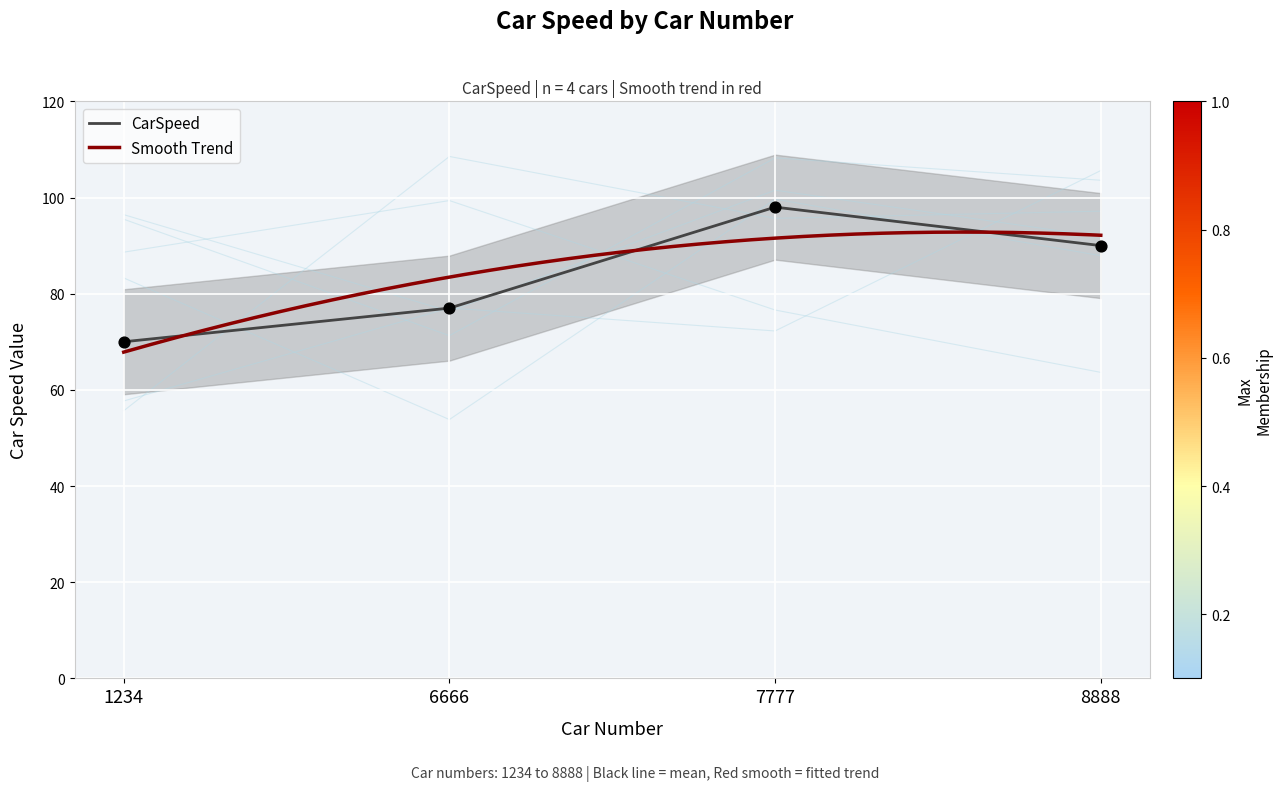

What is the ratio of the value at 6666 to the value at 8888?

0.9